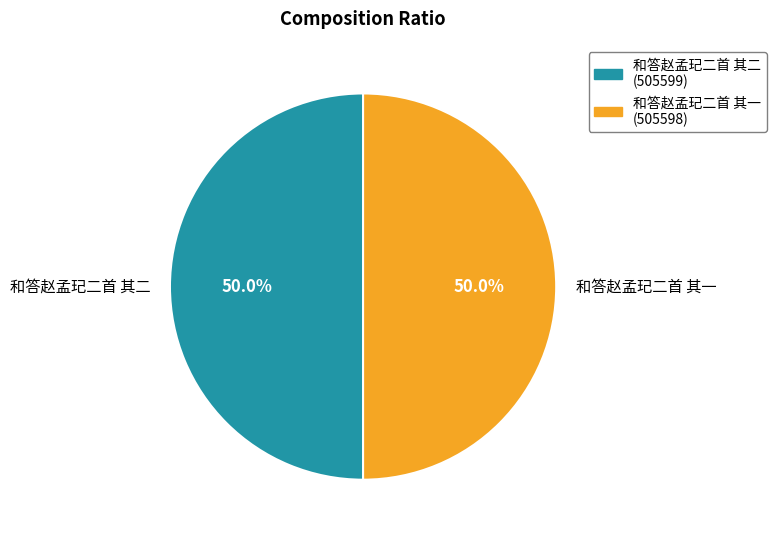

Combined, do 和答赵孟玘二首 其一 and 和答赵孟玘二首 其二 account for over 50%?

Yes